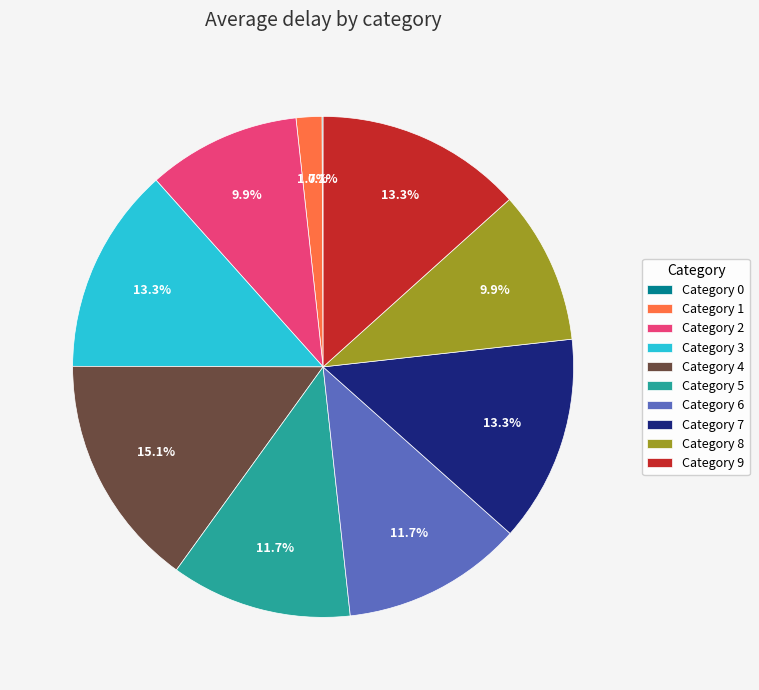

Between Category 4 and Category 2, which is larger?

Category 4